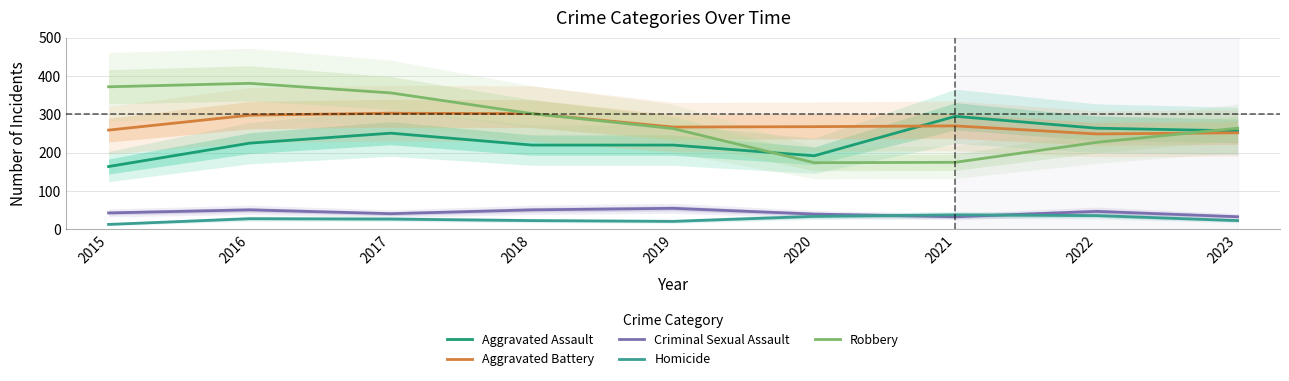

The Homicide series shows 20 at 2020. True or false?

False